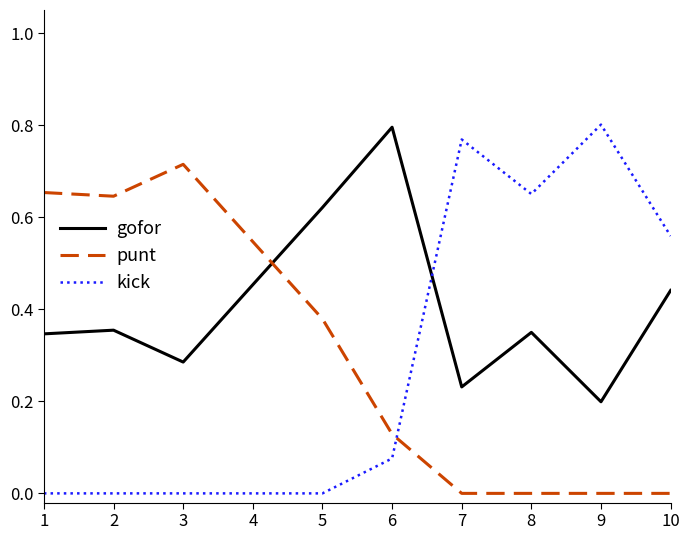

How many gofor values are between 0 and 1?

10